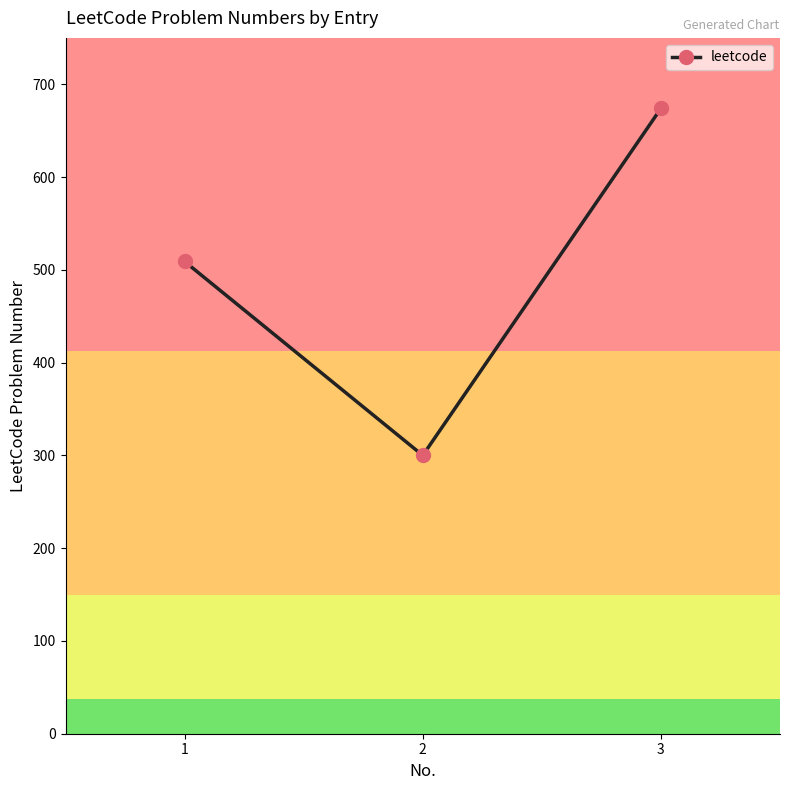

What is the difference between the maximum and minimum values?

374